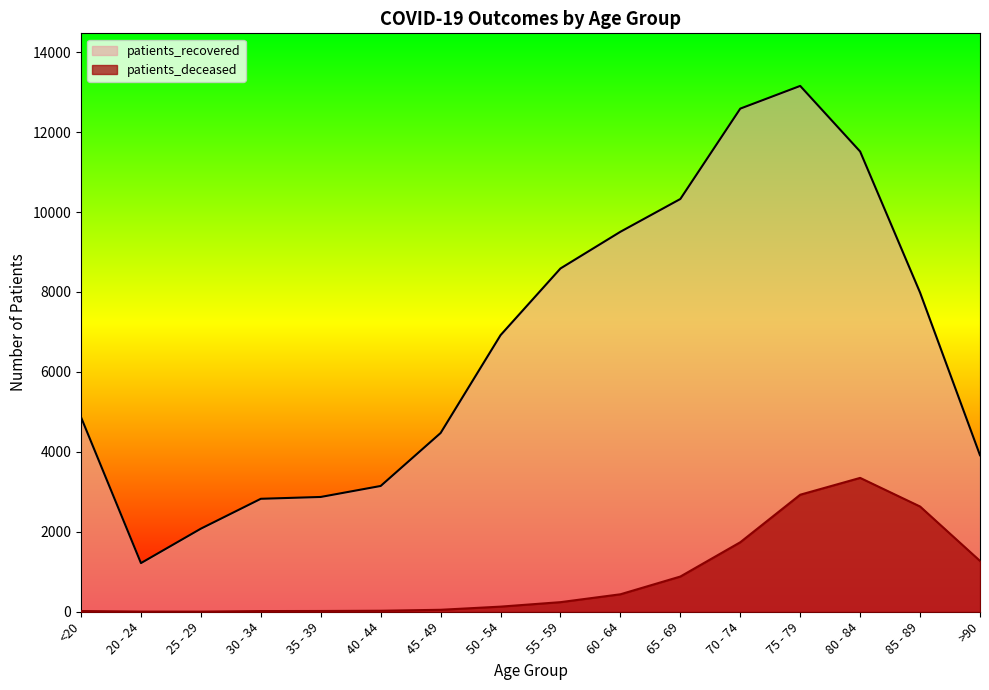

Reading left to right, transcribe all the data shown in this chart.

patients_deceased: <20=18	20 - 24=4	25 - 29=3	30 - 34=17	35 - 39=19	40 - 44=25	45 - 49=49	50 - 54=128	55 - 59=240	60 - 64=437	65 - 69=881	70 - 74=1739	75 - 79=2928	80 - 84=3349	85 - 89=2633	>90=1272
patients_recovered: <20=4867	20 - 24=1217	25 - 29=2079	30 - 34=2826	35 - 39=2872	40 - 44=3147	45 - 49=4472	50 - 54=6920	55 - 59=8589	60 - 64=9507	65 - 69=10327	70 - 74=12588	75 - 79=13156	80 - 84=11515	85 - 89=7985	>90=3916